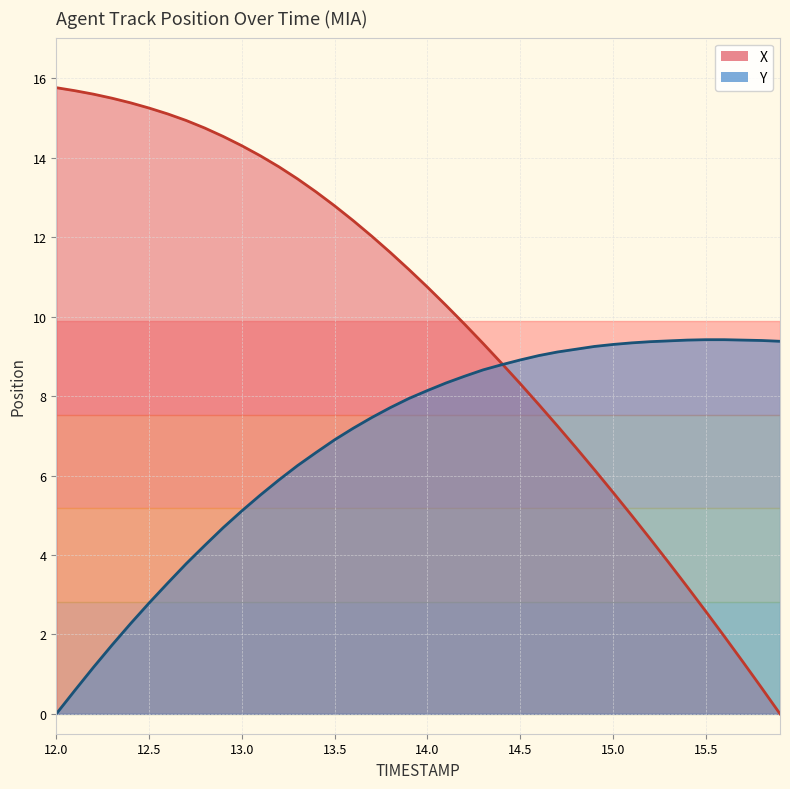

How many distinct data groups are displayed?

2